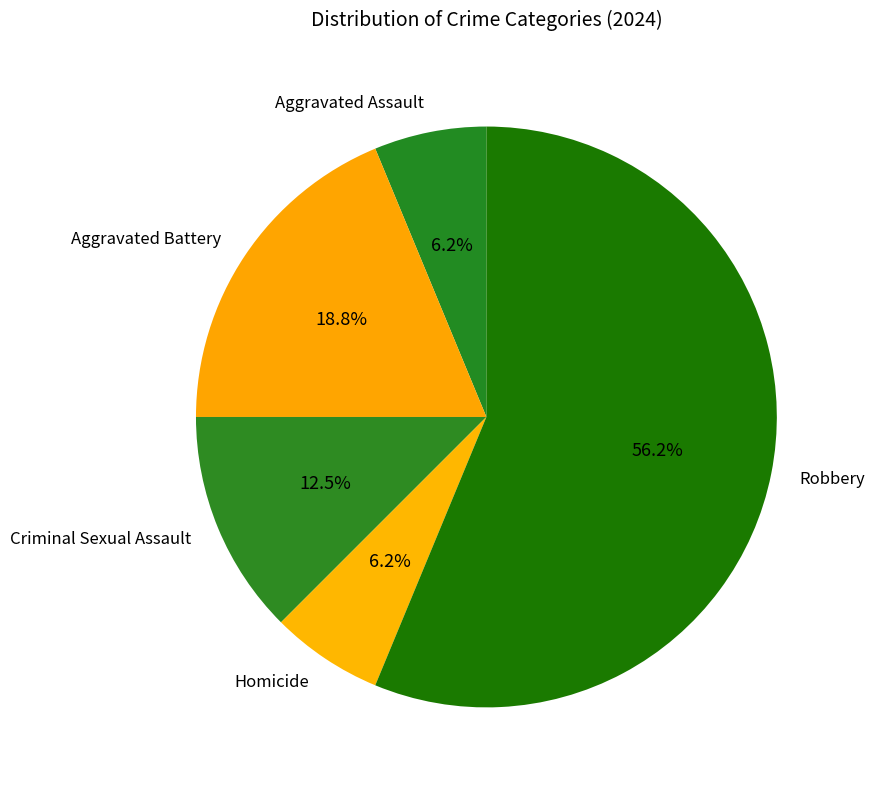

To the nearest percent, what is the difference between the largest and smallest slice percentages?

50%